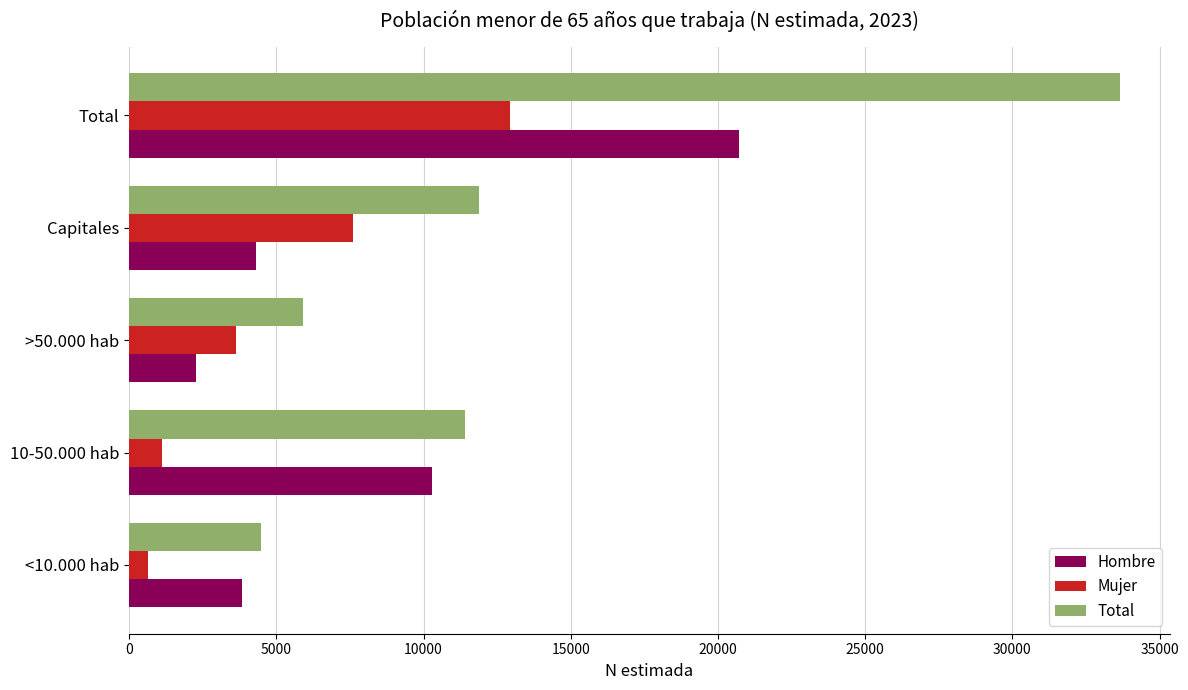

The value of Total at Capitales is 19915. True or false?

False